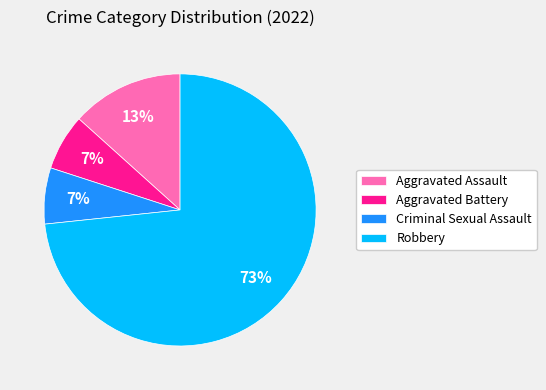

Which slice represents more than half of the pie?

Robbery